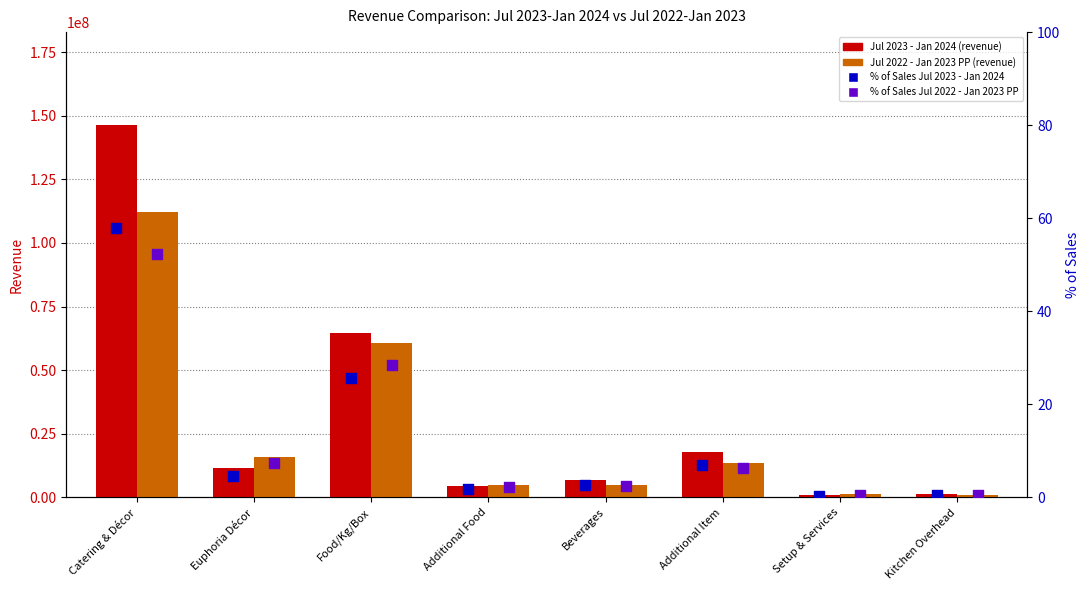

Which series contains the lowest Y value?

% of Sales Jul 2023 - Jan 2024